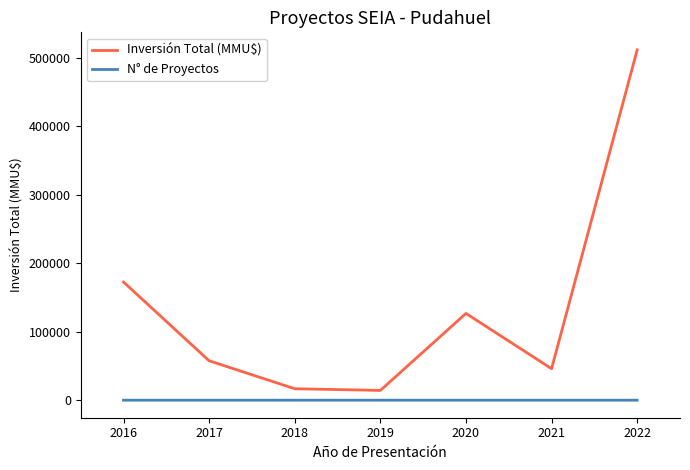

The value of Inversión Total (MMU$) at 2020 is 62825. True or false?

False